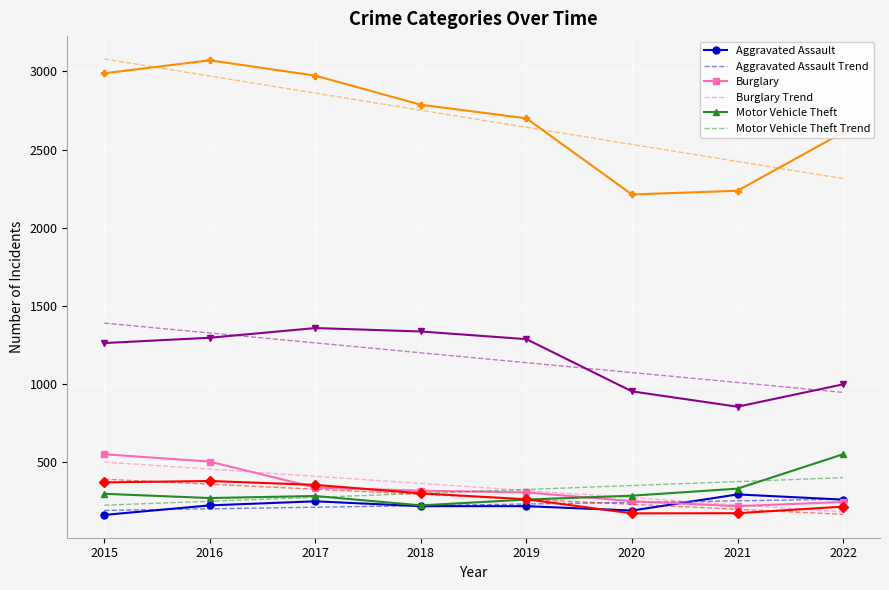

What is the smallest value displayed?

164.0